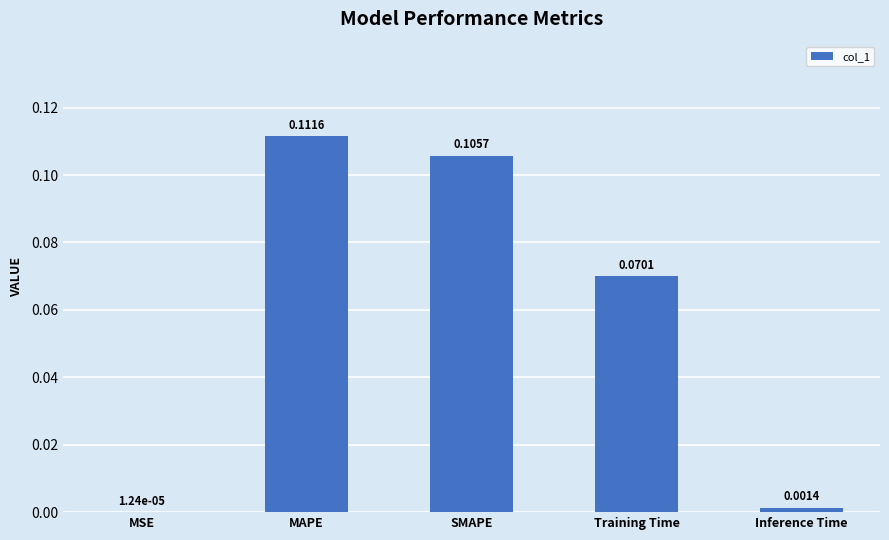

What is the change in value from MSE to Training Time?

+0.1